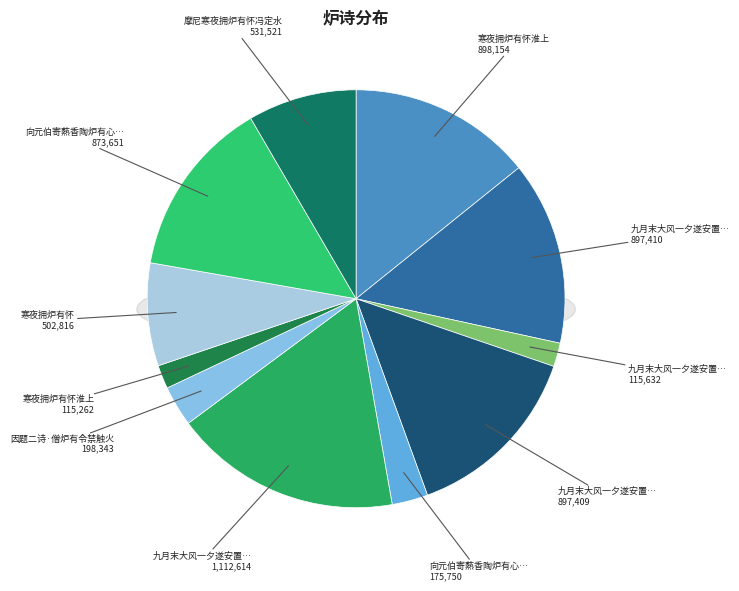

Does 寒夜拥炉有怀淮上 represent more than half of the total?

No